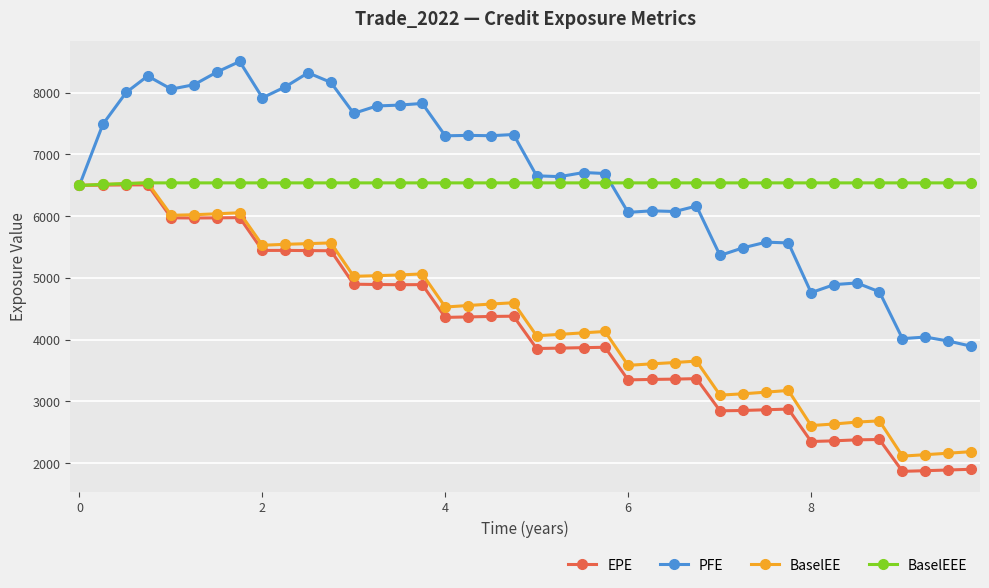

True or false: EPE has more than 0 points higher than both neighbors.

True